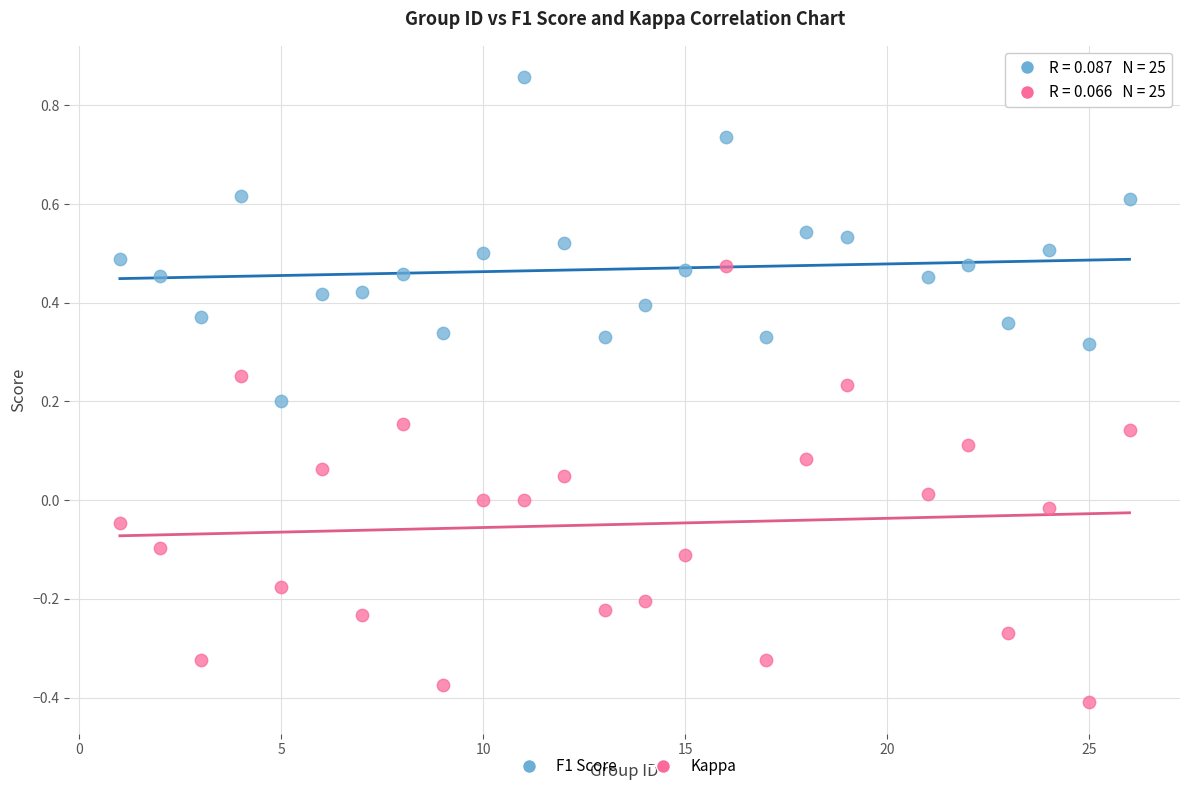

Which series contains the lowest Y value?

Kappa